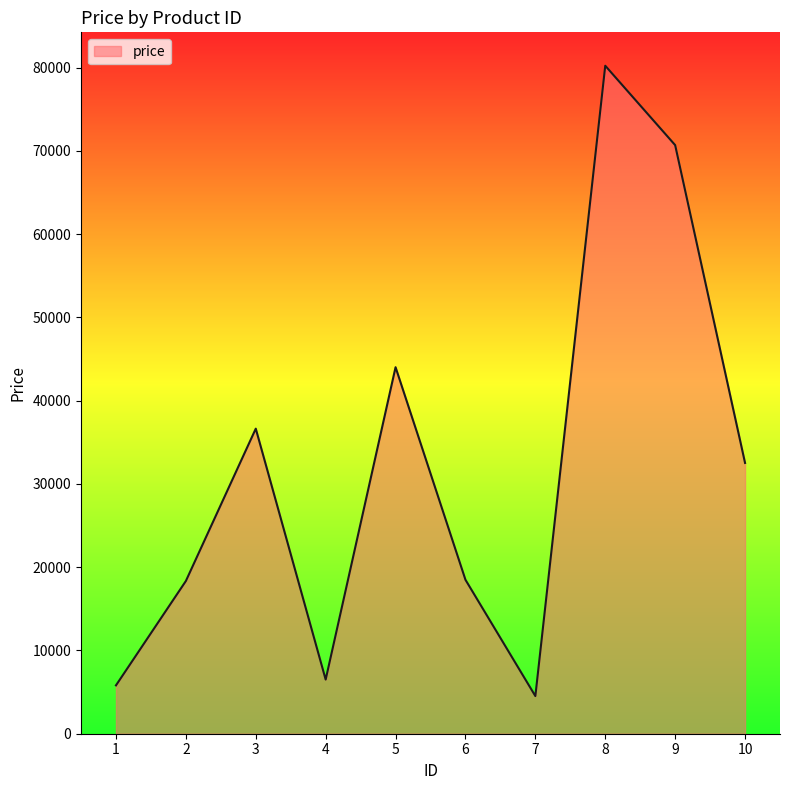

What is the approximate value at 8?

80219